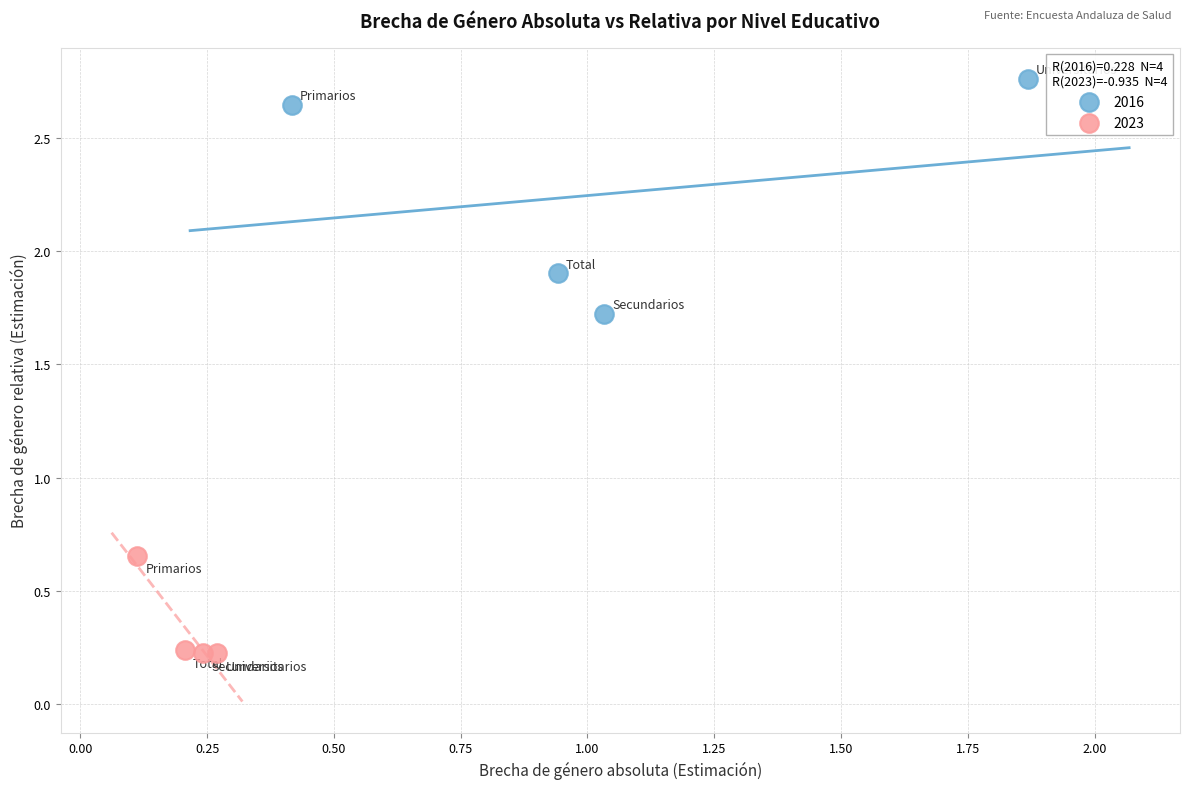

Which series has the widest spread of Y values?

2016